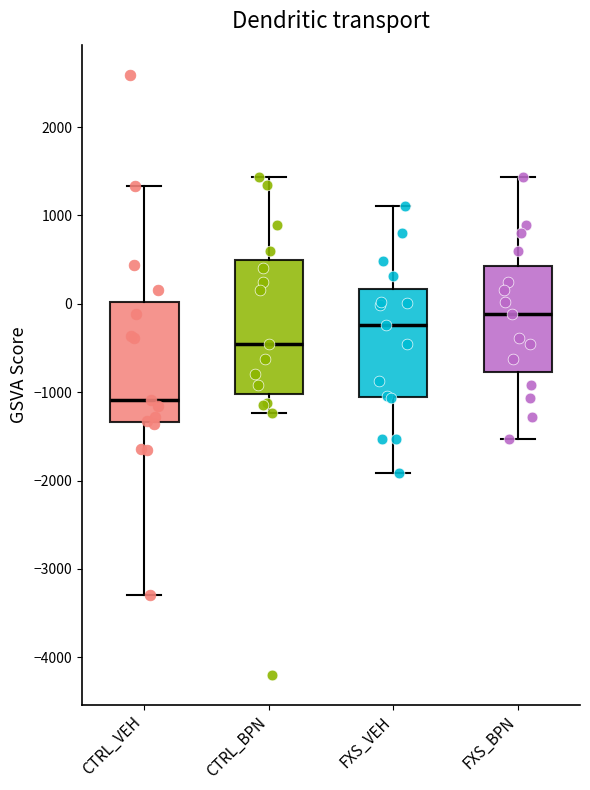

Where does the upper whisker of the box for FXS_BPN end on the y-axis? The values are not printed on the chart, so give them approximately, as read against the axis.

1400